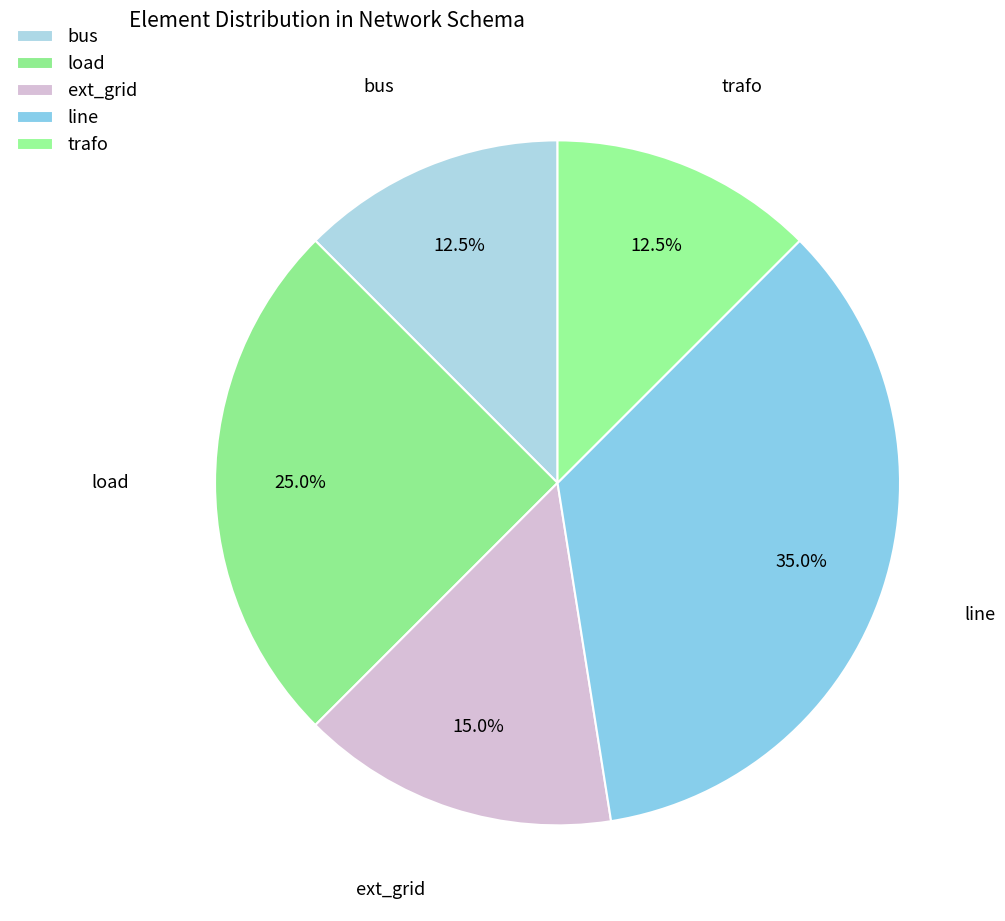

What portion of the pie excludes trafo?

87.5%